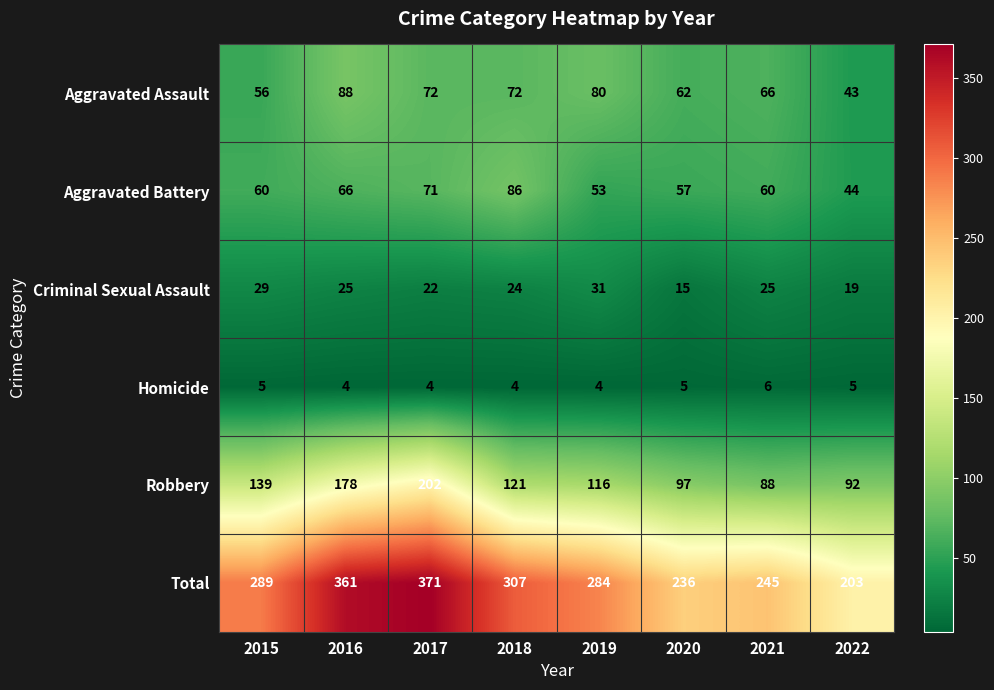

Is the value of Robbery at 2018 greater than the value of Homicide at 2015?

Yes